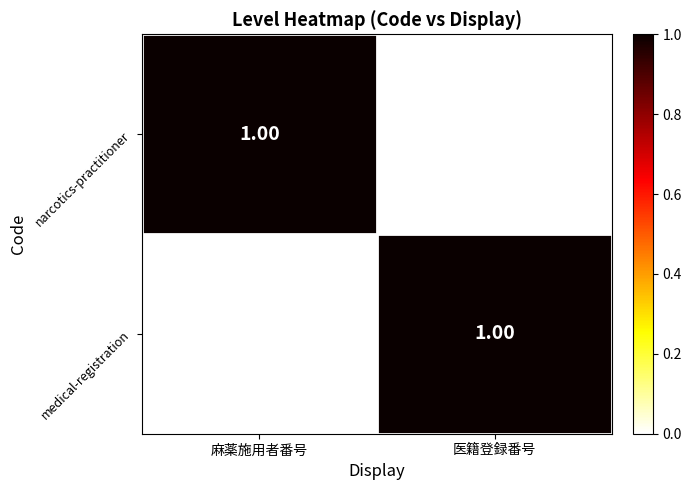

At how many categories does at least one series exceed 0?

2